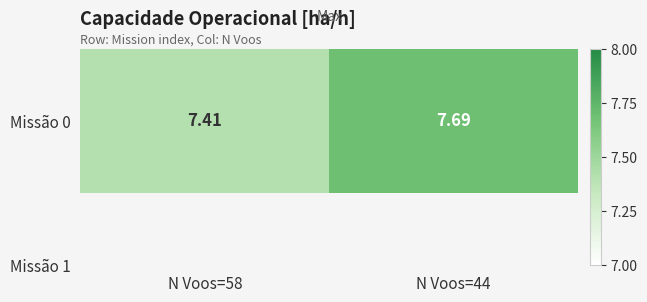

What is the sum of the values at N Voos=44 and N Voos=58?

15.1